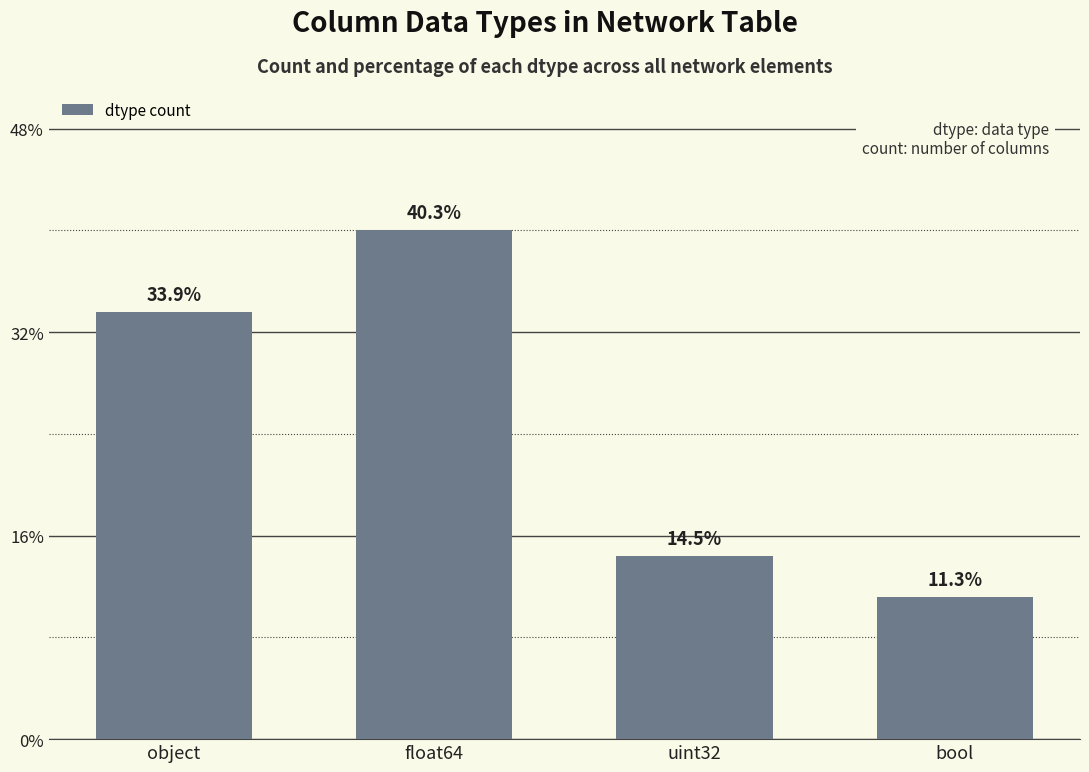

Are the bars horizontal?

No